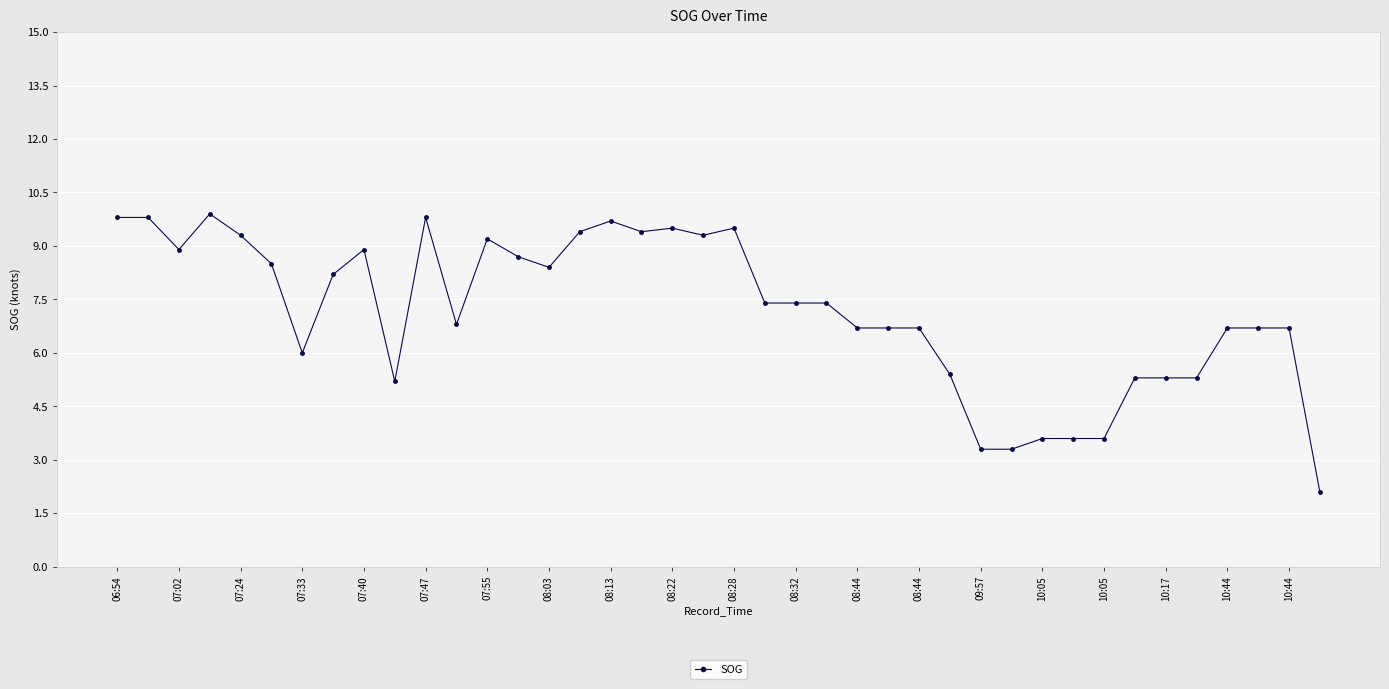

What is the average value?

7.2